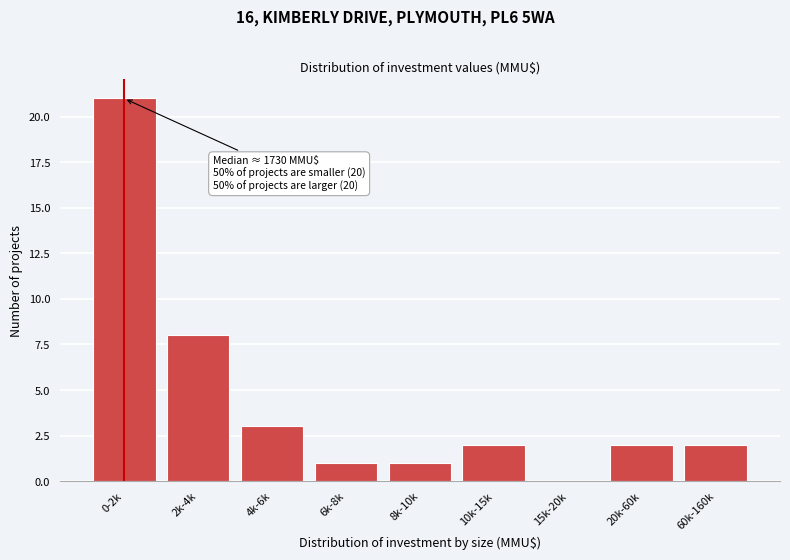

Reading right to left, extract all data points from this chart.

60k-160k=2	20k-60k=2	15k-20k=0	10k-15k=2	8k-10k=1	6k-8k=1	4k-6k=3	2k-4k=8	0-2k=21